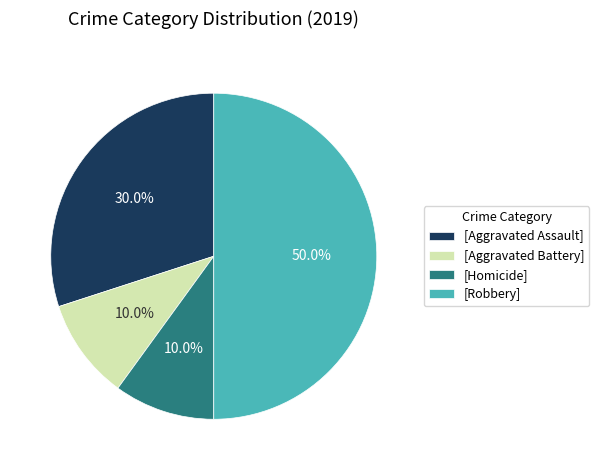

How much of the chart is everything except [Aggravated Assault]?

70.0%